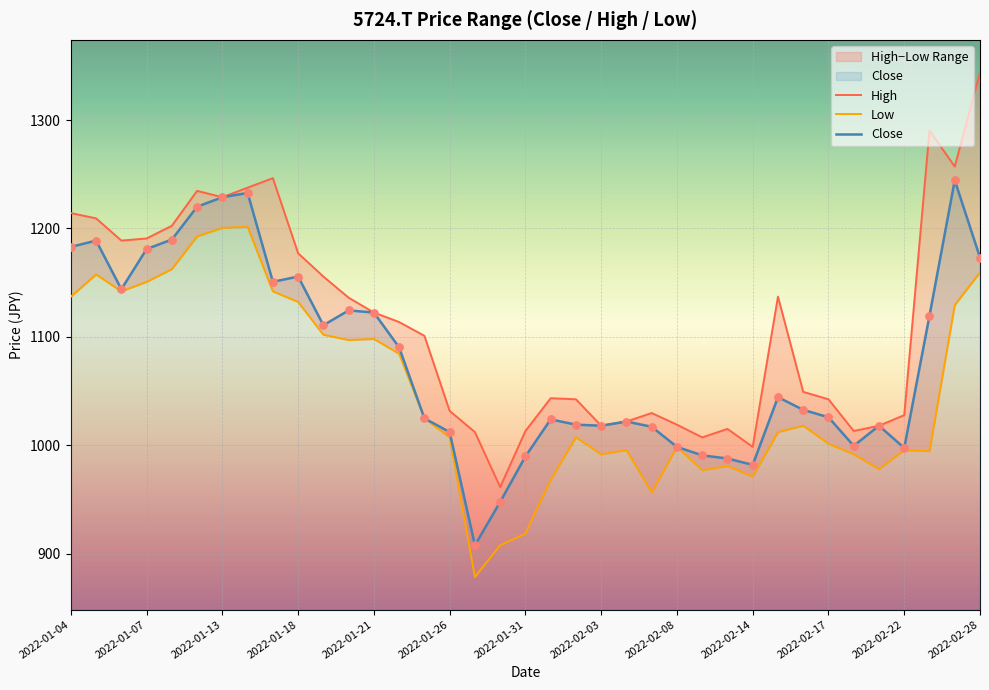

What are all the series names shown in the legend?

High, Low, Close